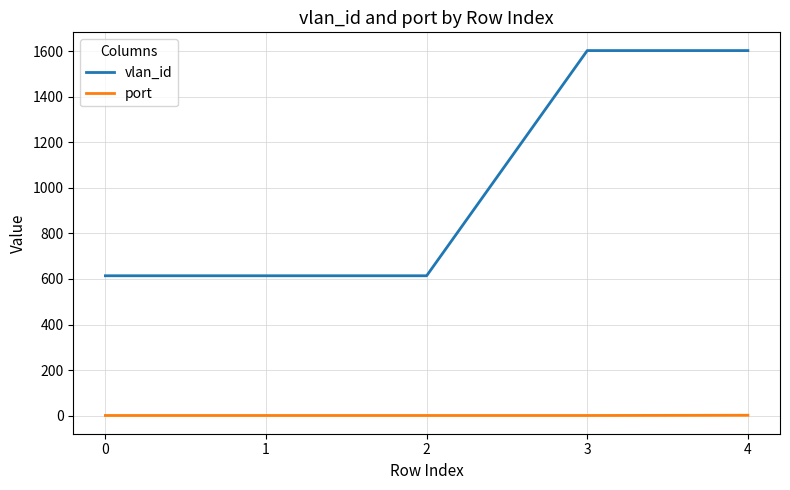

Which series has the largest total across all categories?

vlan_id